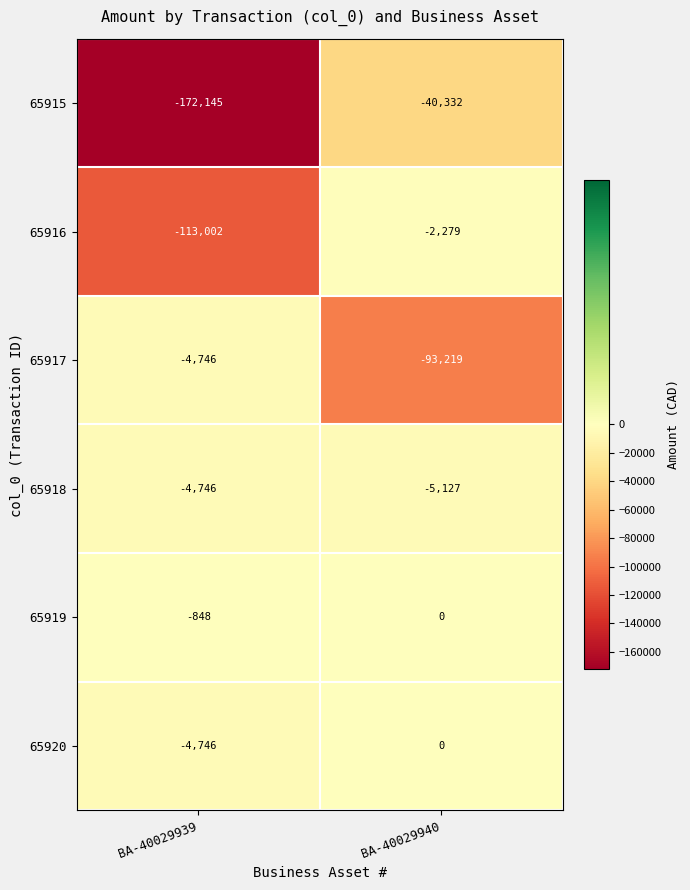

How many categories are shown in the chart?

2